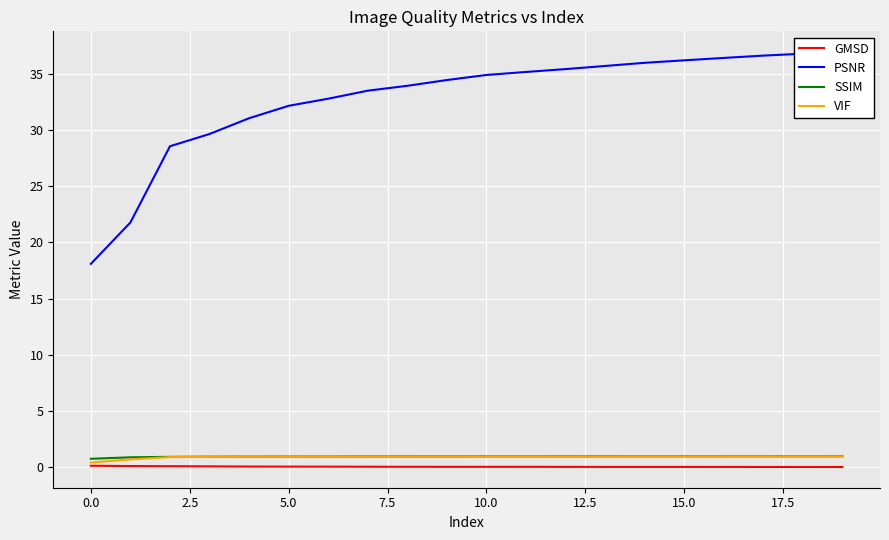

What is the sum of all SSIM values?

18.9